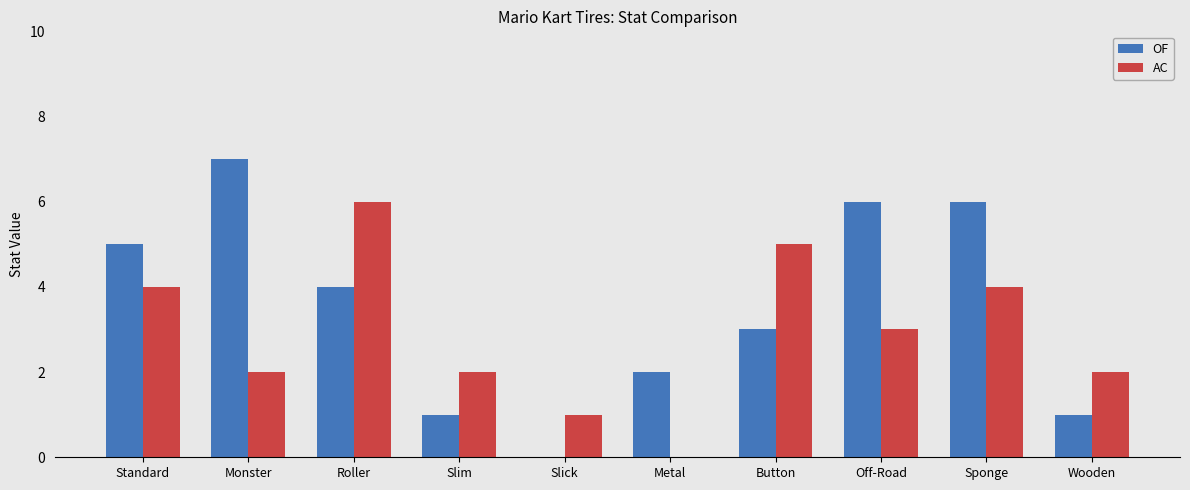

Which series changed the most between Button and Off-Road?

OF